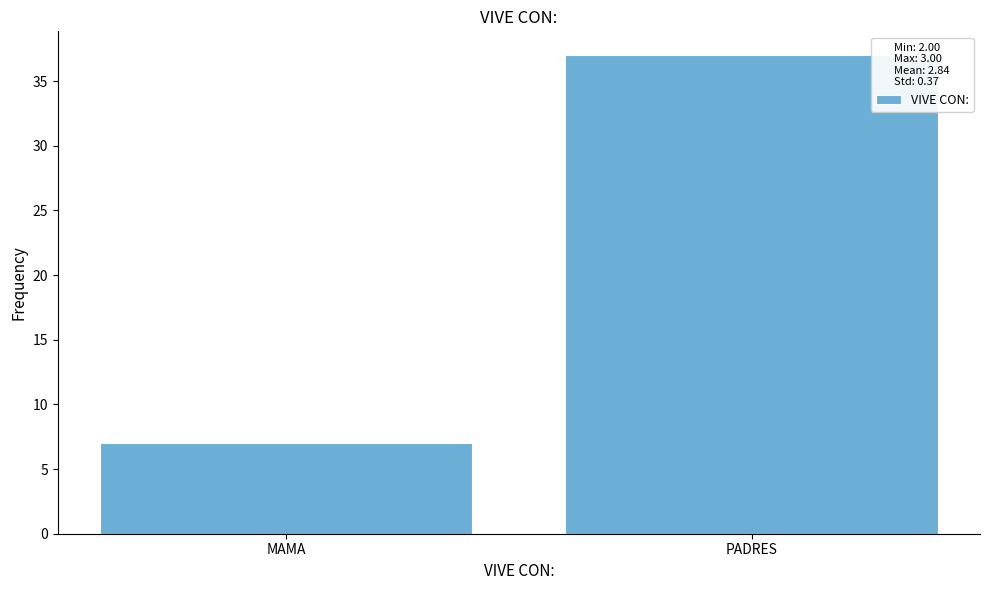

Reading right to left, extract all data points from this chart.

PADRES=37	MAMA=7